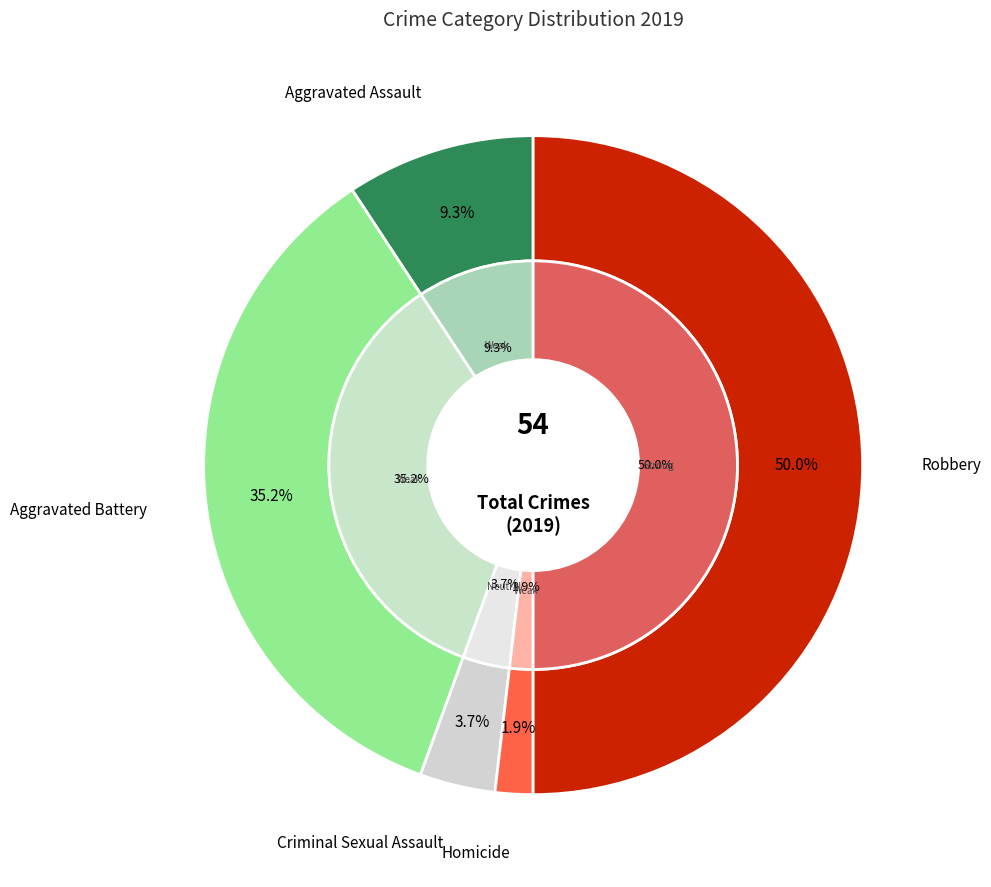

To the nearest percent, what is the combined percentage of Aggravated Battery and Homicide?

37%